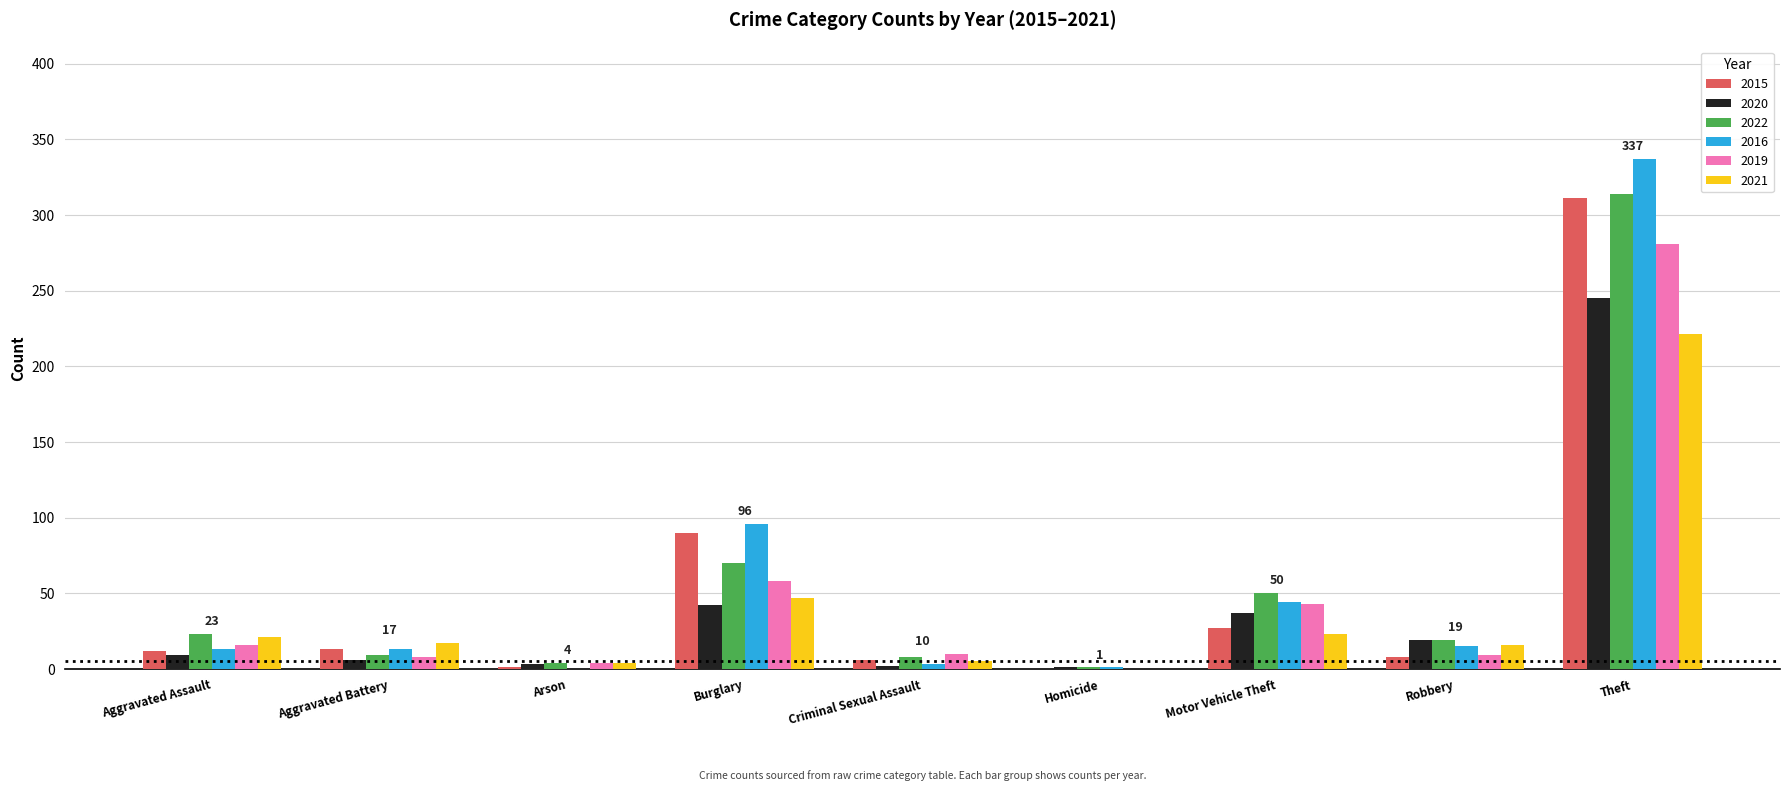

What value does the 2019 series have at Burglary?

58